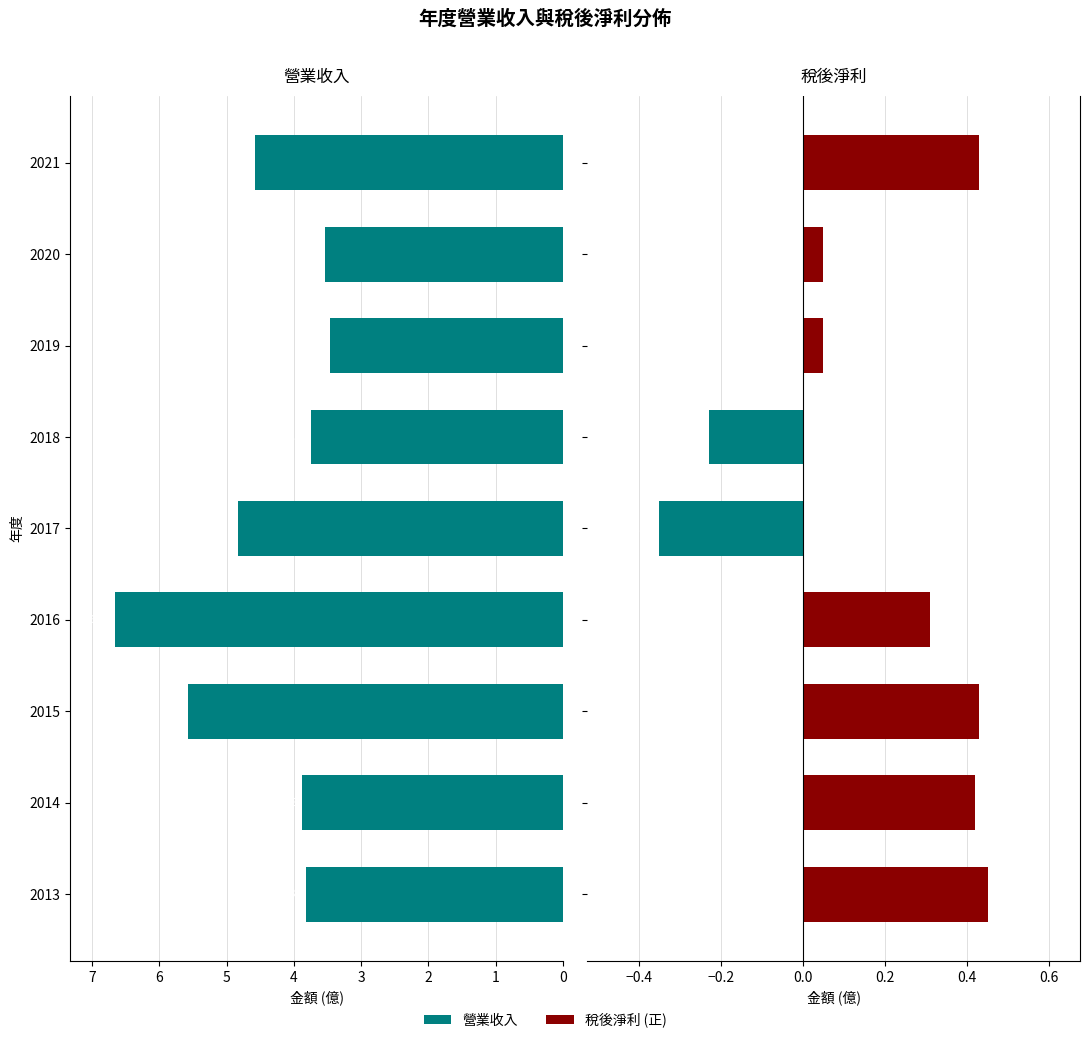

What is the minimum value for 營業收入?

3.5